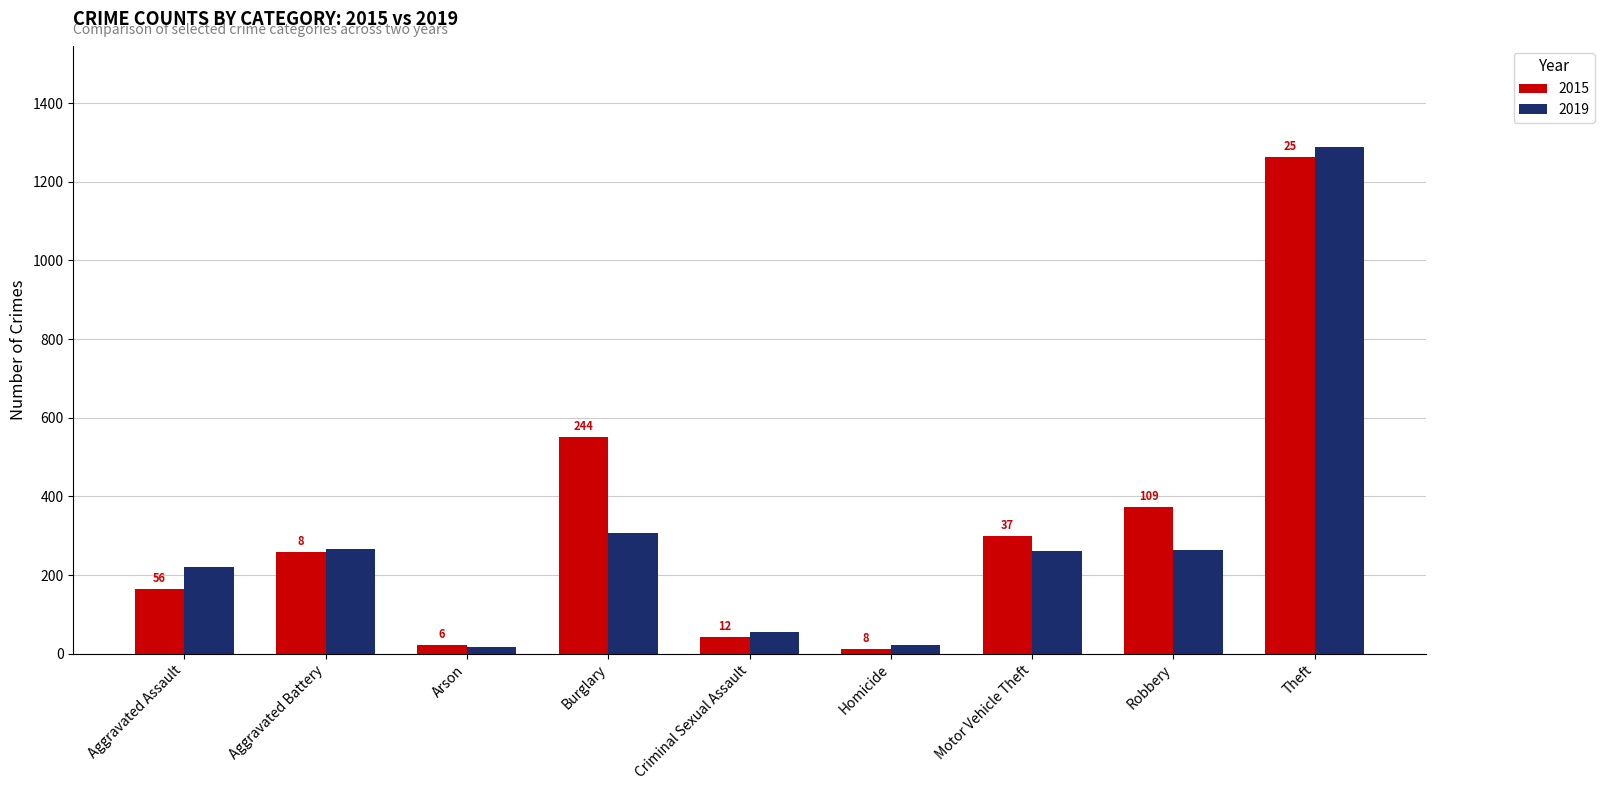

Is it true that 2019 equals 36 at Criminal Sexual Assault?

False